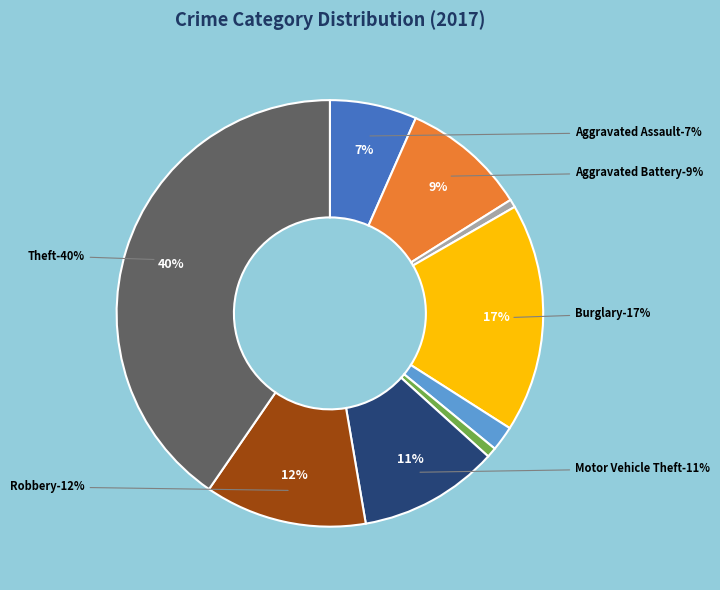

Between Robbery and Homicide, which is larger?

Robbery